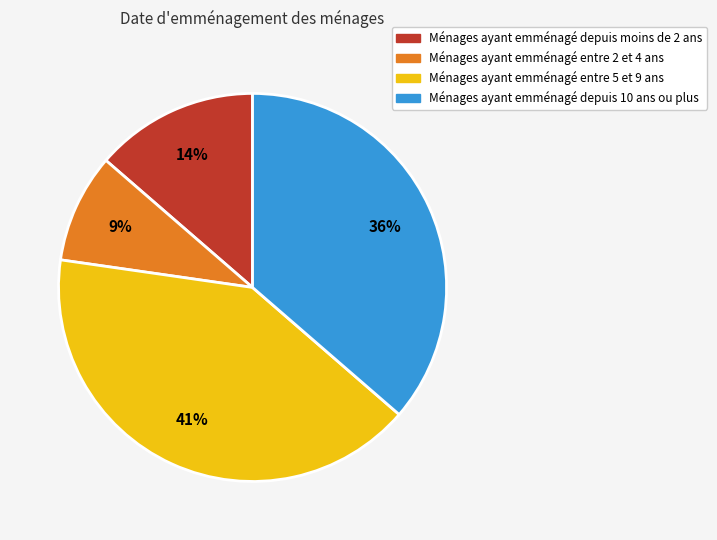

To the nearest percent, what is the average slice percentage?

25%